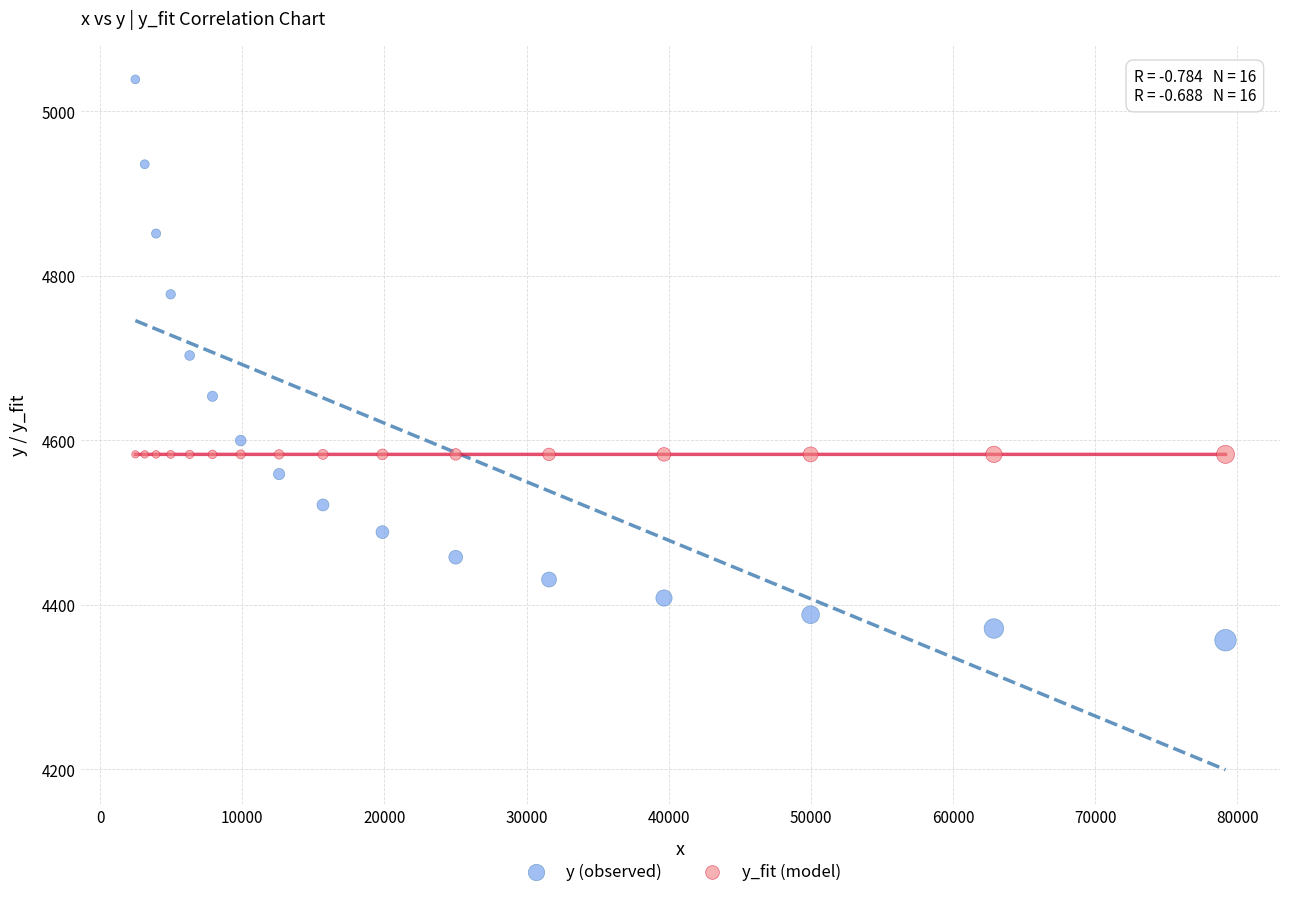

Which series reaches the maximum Y coordinate?

y (observed)